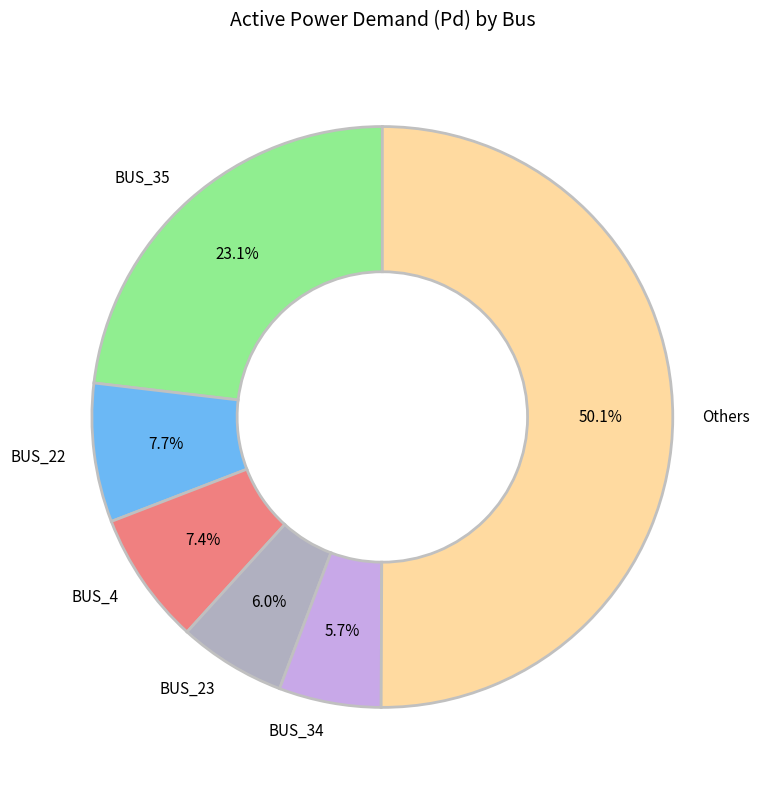

Which category has the biggest portion of the pie?

Others